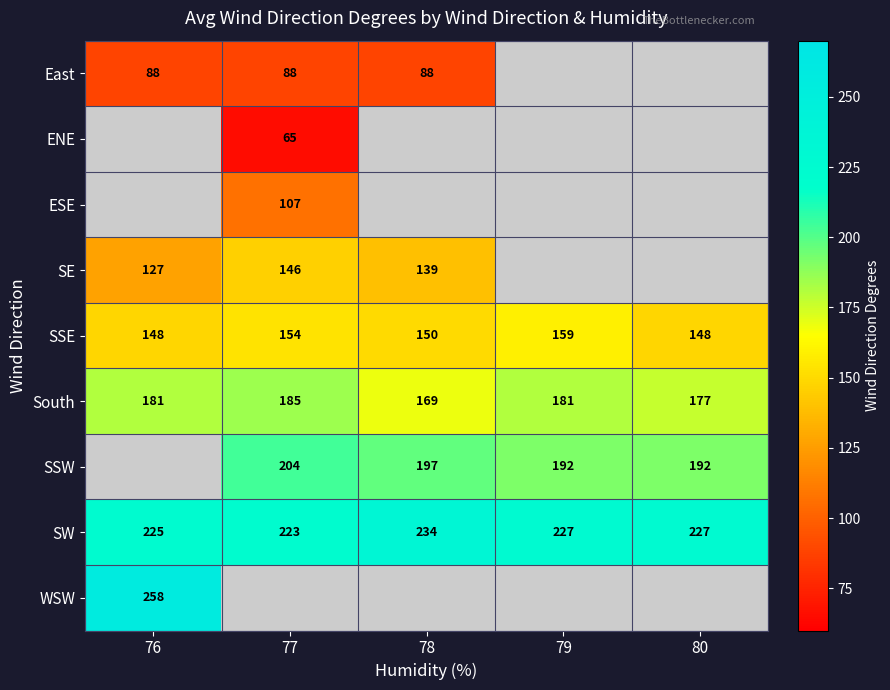

What is the difference between the second highest and minimum values in the South series?

12